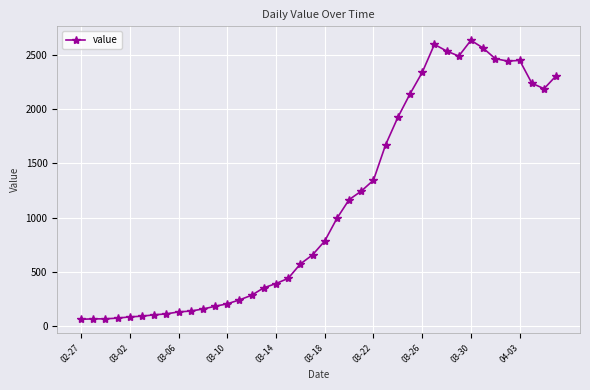

True or false: the data has more than 1 interior local peaks.

True